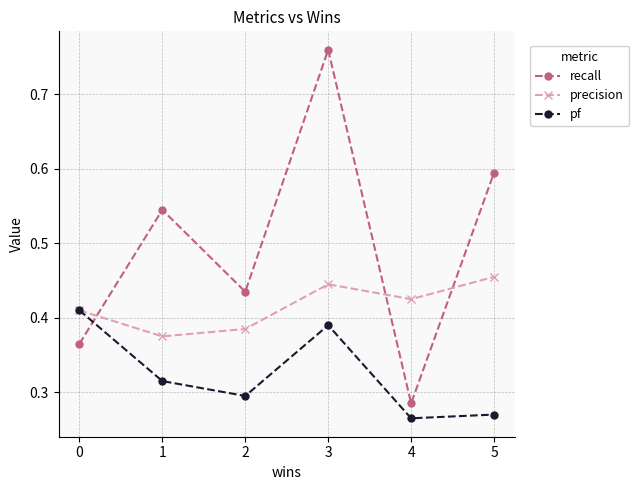

True or false: pf has more than 0 interior local peaks.

True